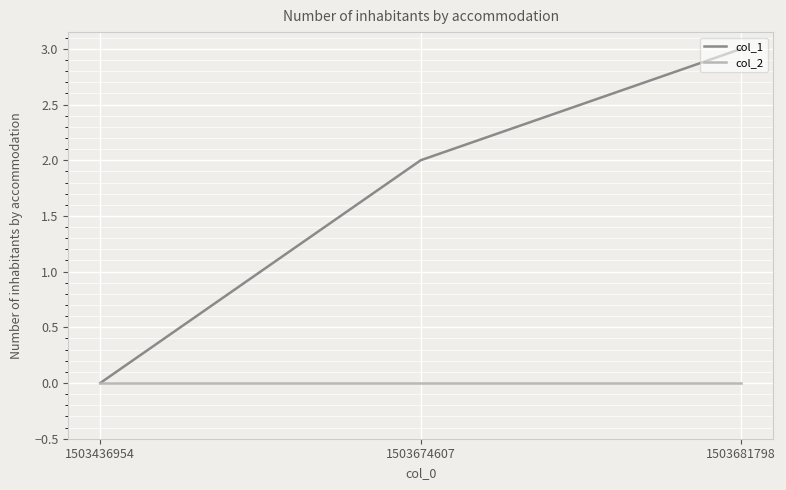

Is it true that col_1 equals 2 at 1503674607?

True